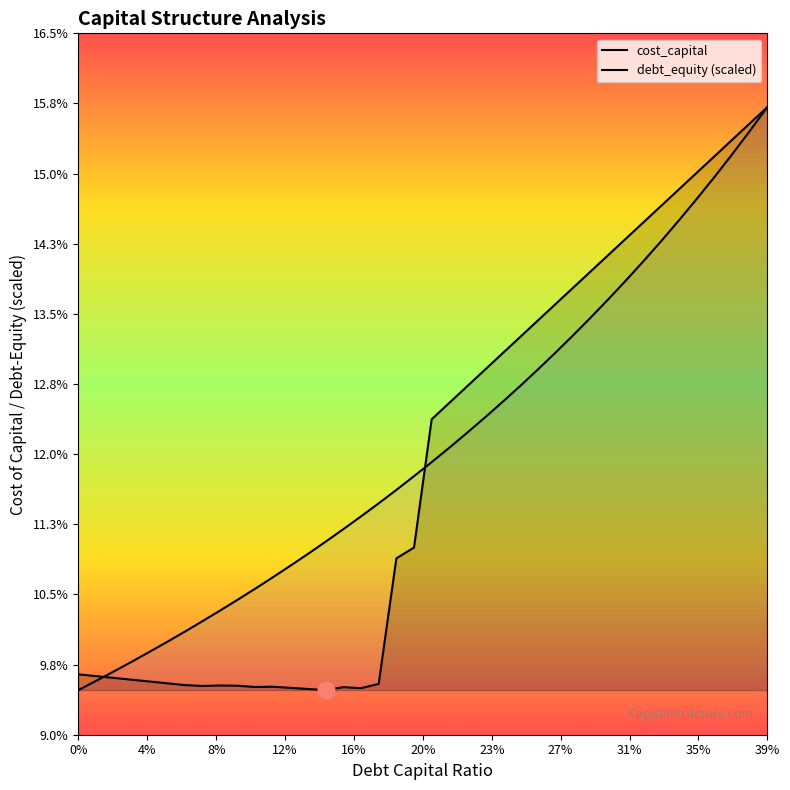

At which category is the sum across all series the highest?

39%